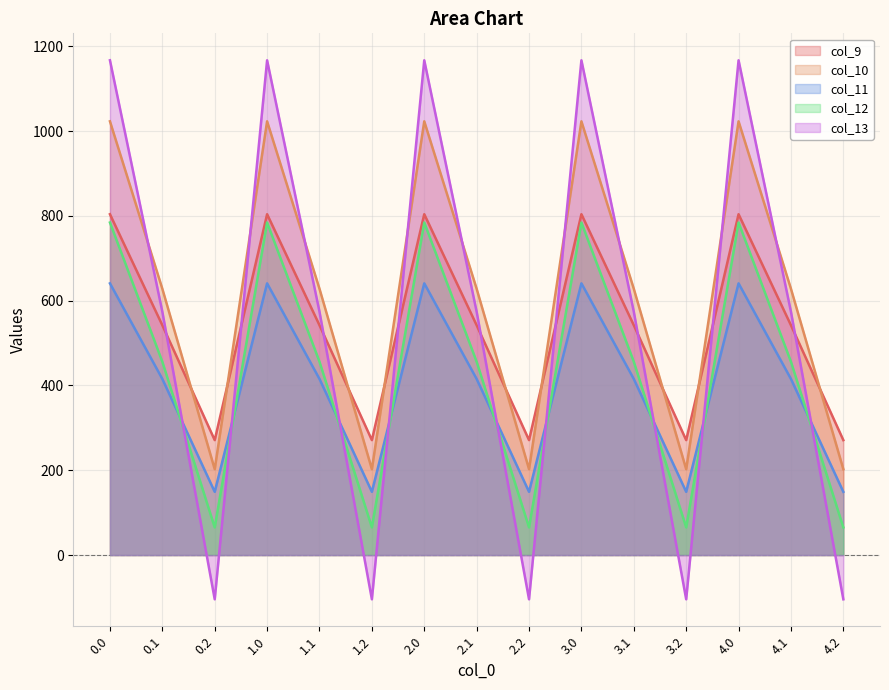

What is the sum of all col_11 values?

6027.3